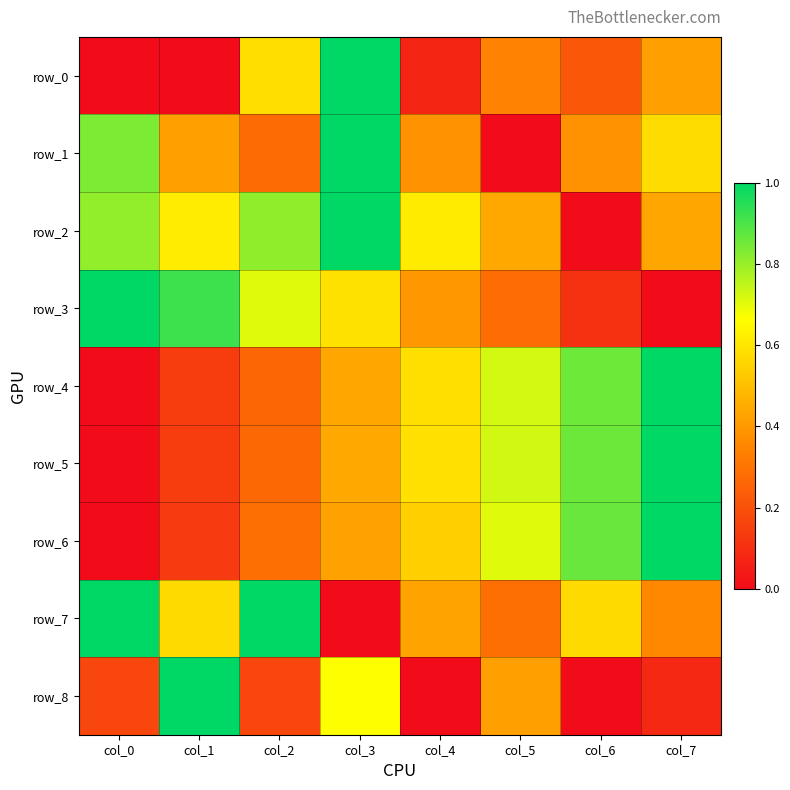

How many distinct data groups are displayed?

9